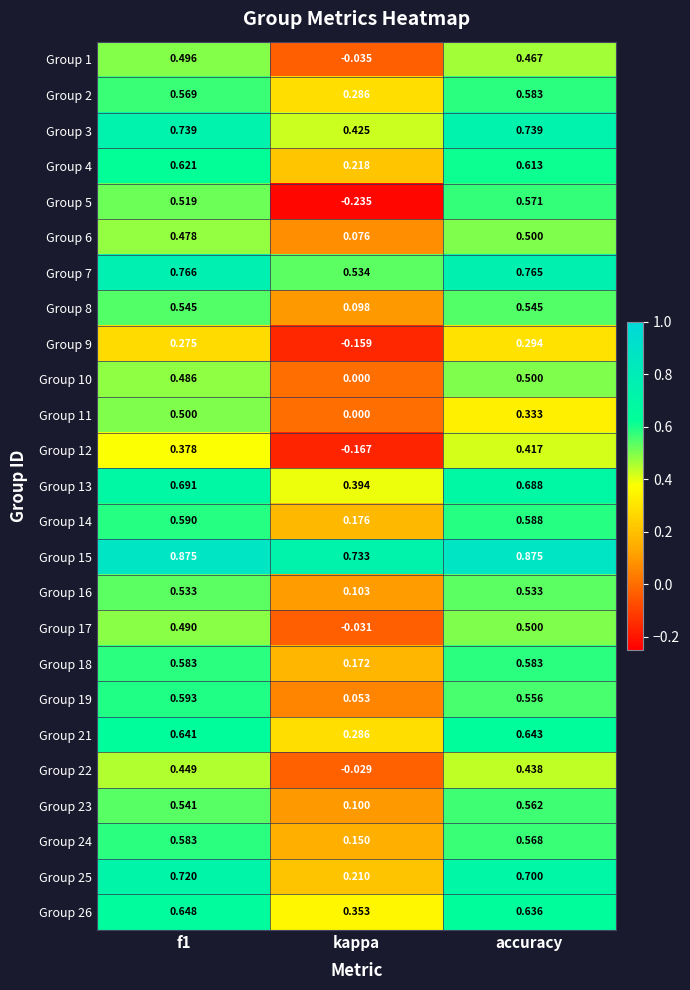

Is the value of Group 25 at accuracy greater than the value of Group 7 at f1?

No